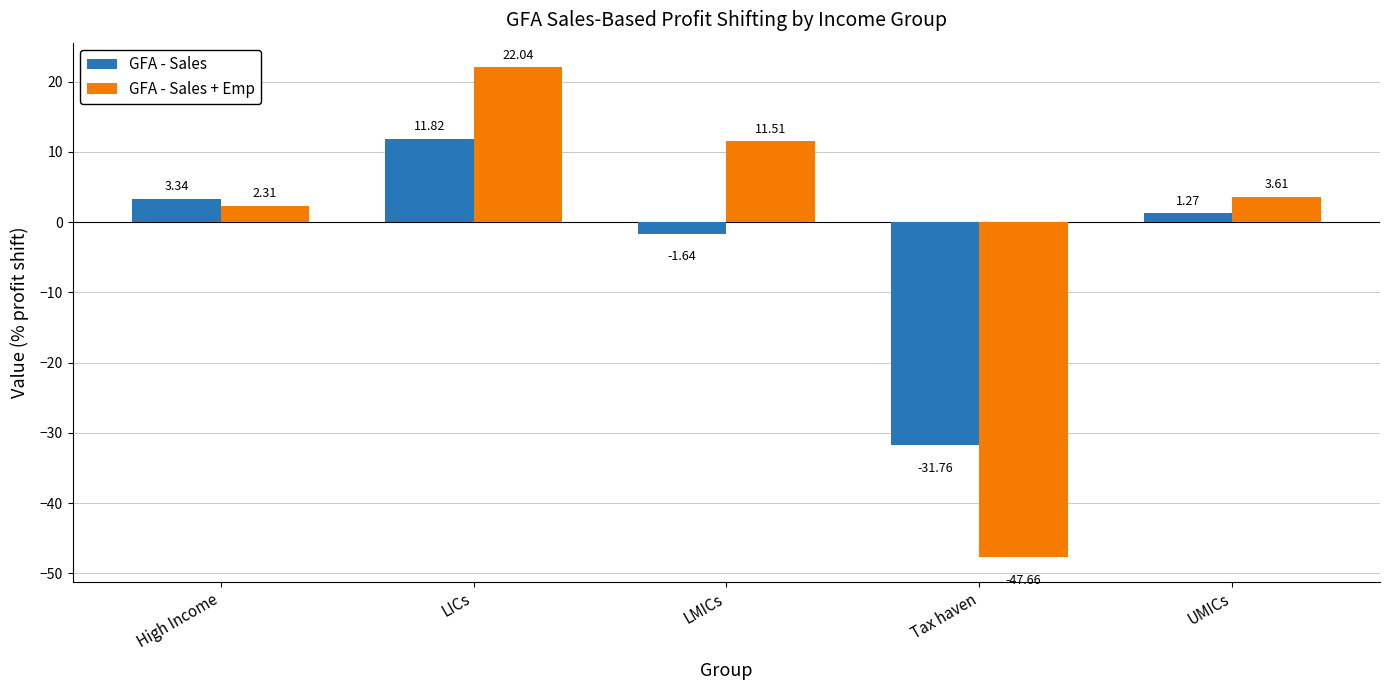

What is the value of the GFA - Sales + Emp bar at the 2nd from the left?

22.0